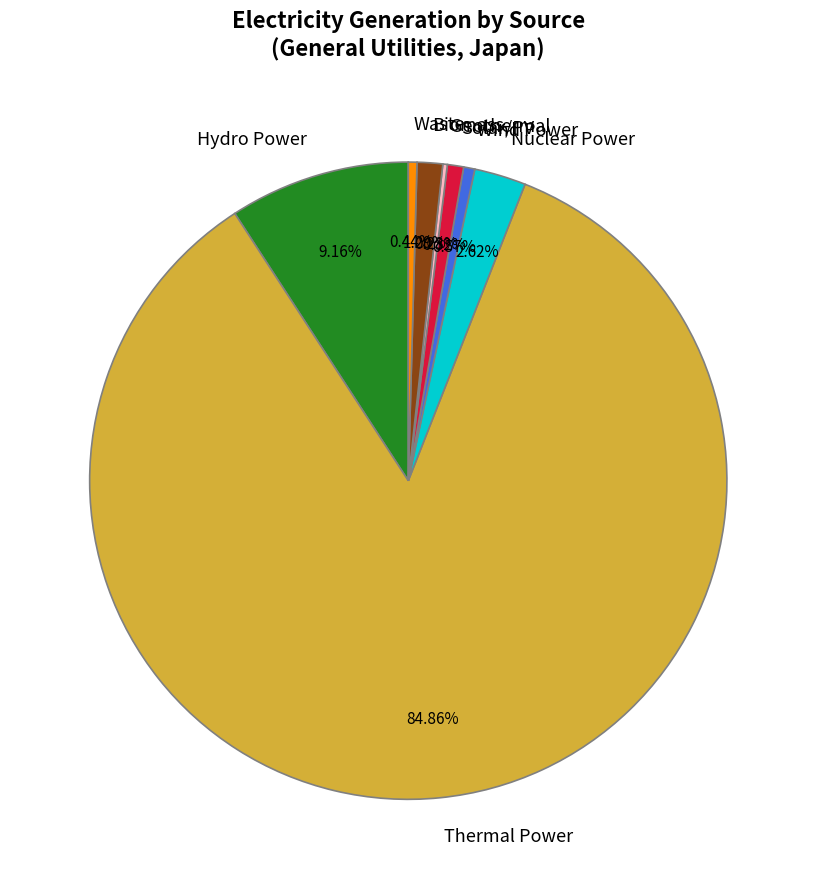

Does any single category account for the majority?

Yes